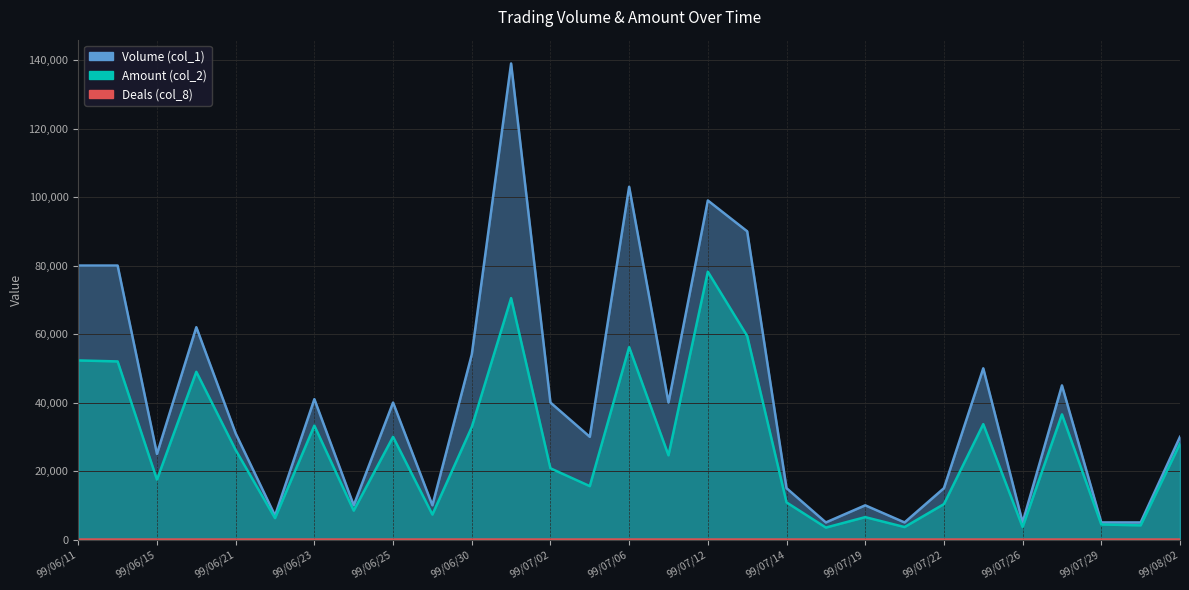

What is the difference between the maximum and minimum values in the Volume (col_1) series?

134000